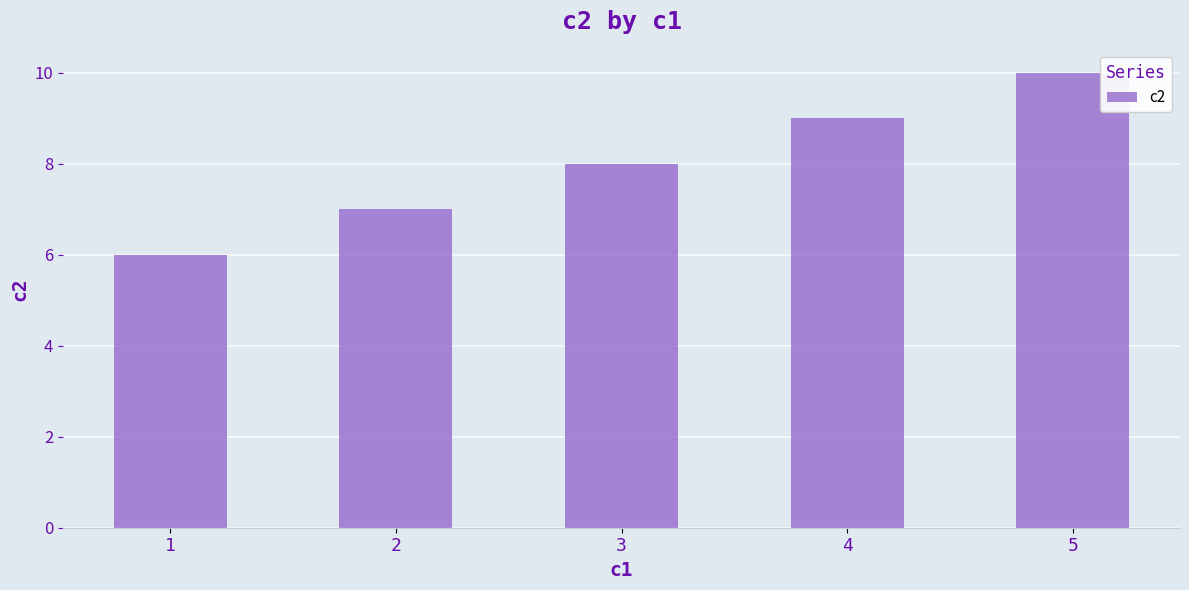

Reading left to right, extract all data points from this chart.

1=6	2=7	3=8	4=9	5=10